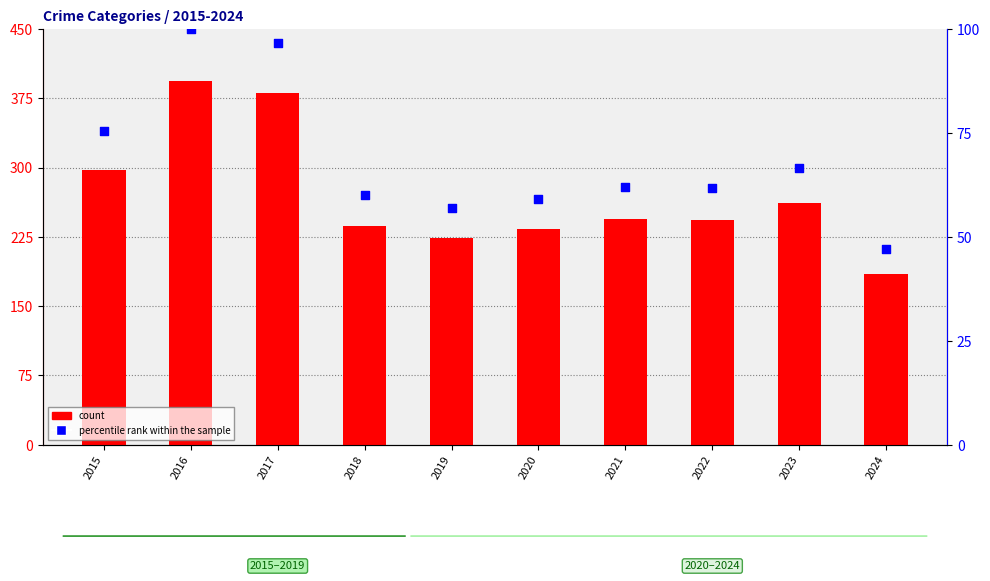

Which series reaches the minimum Y coordinate?

percentile rank within the sample